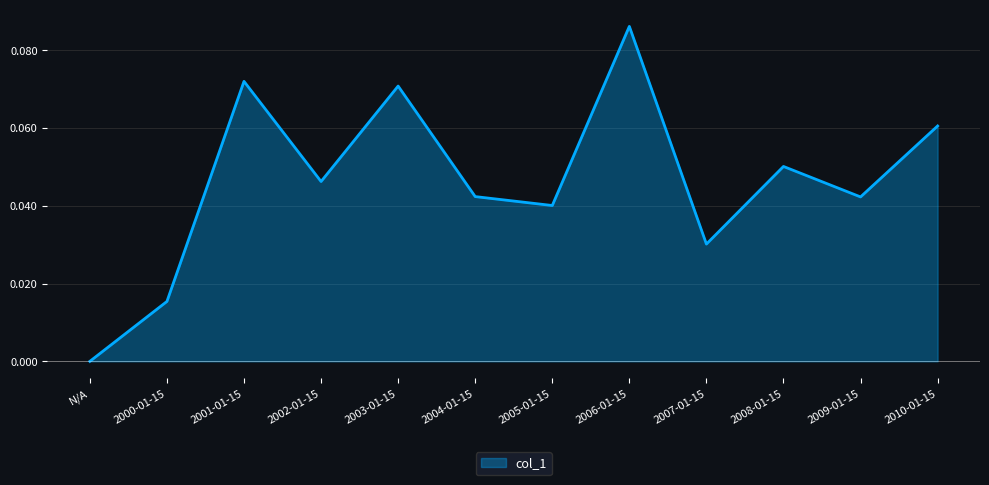

Between 2010-01-15 and 2005-01-15, which is larger?

2010-01-15